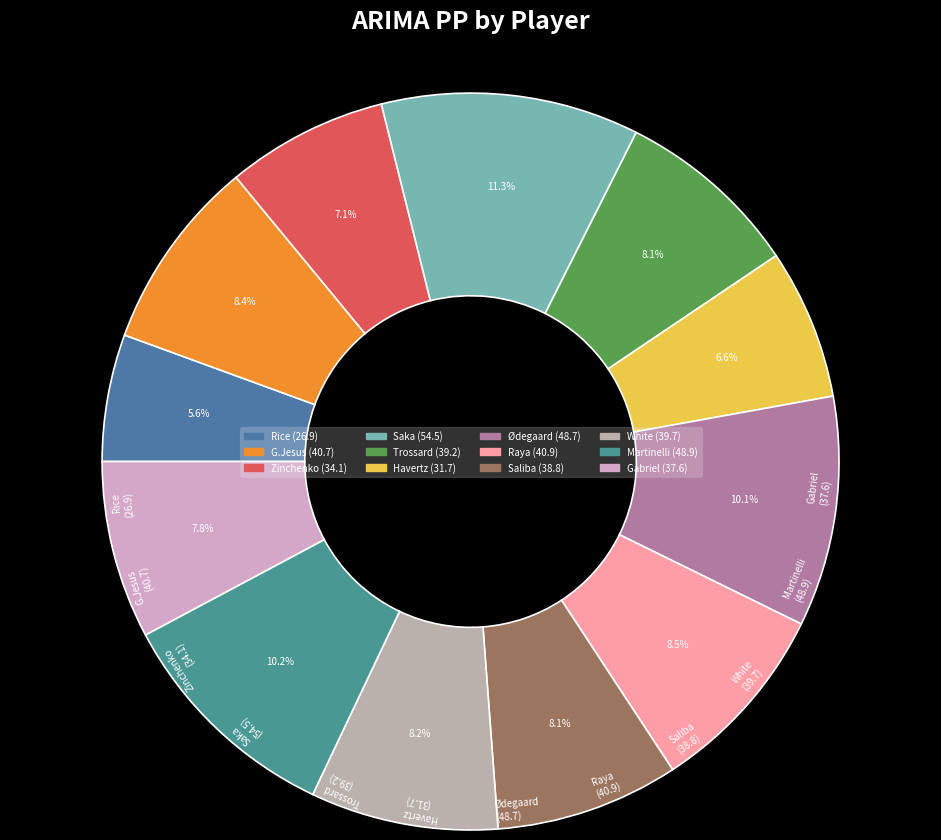

Which has a higher value, Rice or White?

White